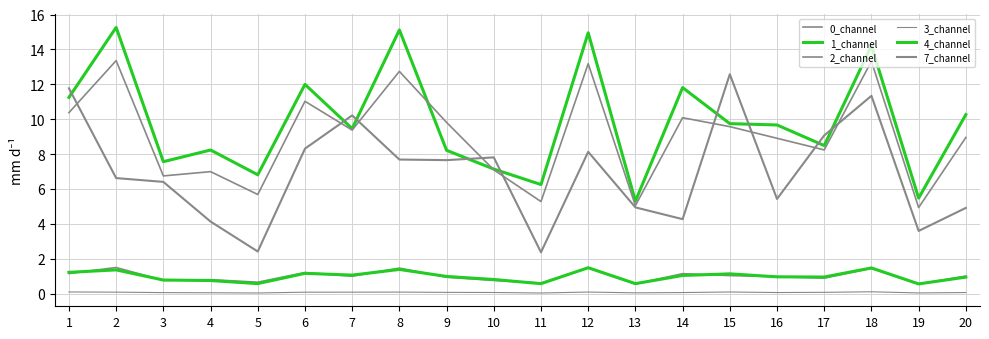

At which category is the sum across all series the highest?

18